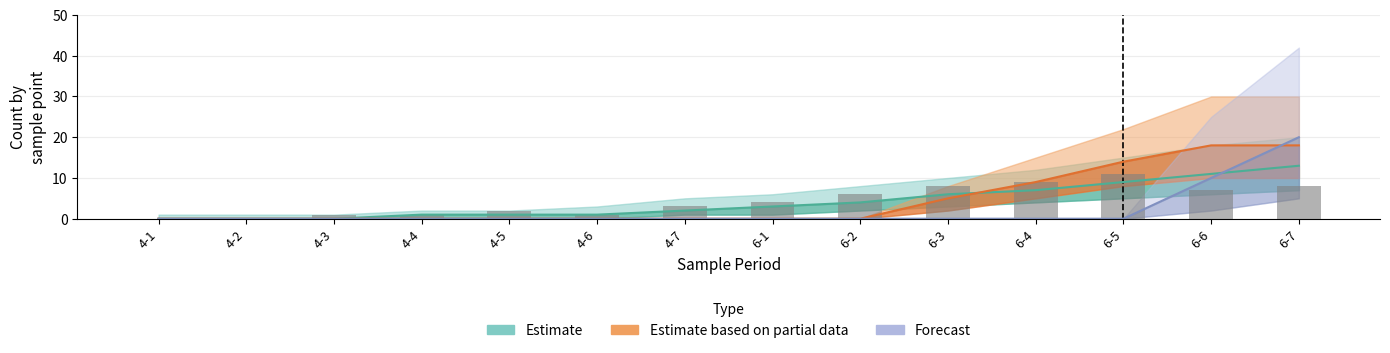

Reading right to left, transcribe all the data shown in this chart.

Estimate: 6-7=13	6-6=11	6-5=9	6-4=7	6-3=6	6-2=4	6-1=3	4-7=2	4-6=1	4-5=1	4-4=1	4-3=0	4-2=0	4-1=0
Estimate based on partial data: 6-7=18	6-6=18	6-5=14	6-4=9	6-3=5	6-2=0	6-1=0	4-7=0	4-6=0	4-5=0	4-4=0	4-3=0	4-2=0	4-1=0
Forecast: 6-7=20	6-6=10	6-5=0	6-4=0	6-3=0	6-2=0	6-1=0	4-7=0	4-6=0	4-5=0	4-4=0	4-3=0	4-2=0	4-1=0